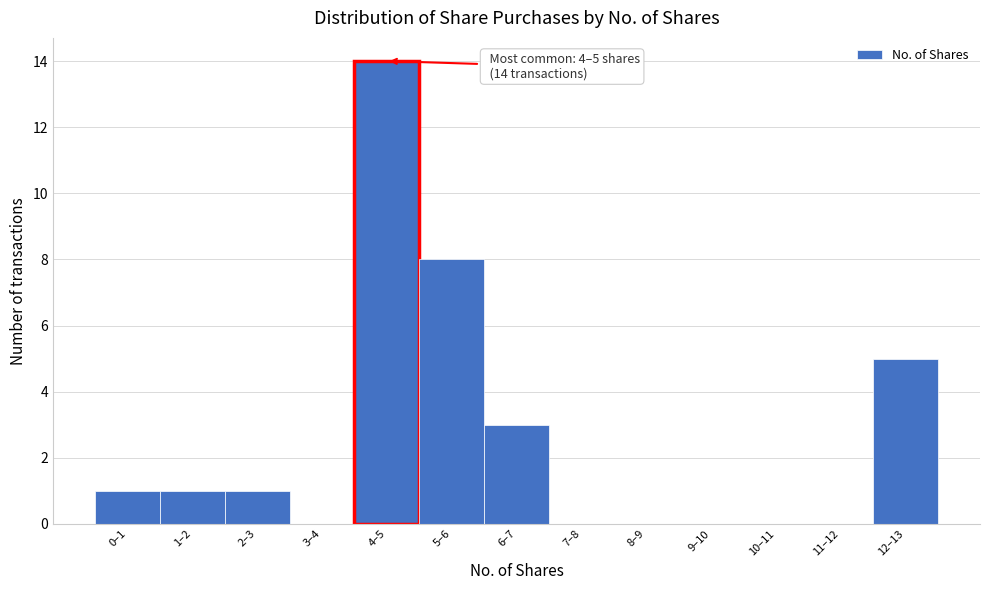

Reading left to right, transcribe all the data shown in this chart.

0–1=1	1–2=1	2–3=1	3–4=0	4–5=14	5–6=8	6–7=3	7–8=0	8–9=0	9–10=0	10–11=0	11–12=0	12–13=5